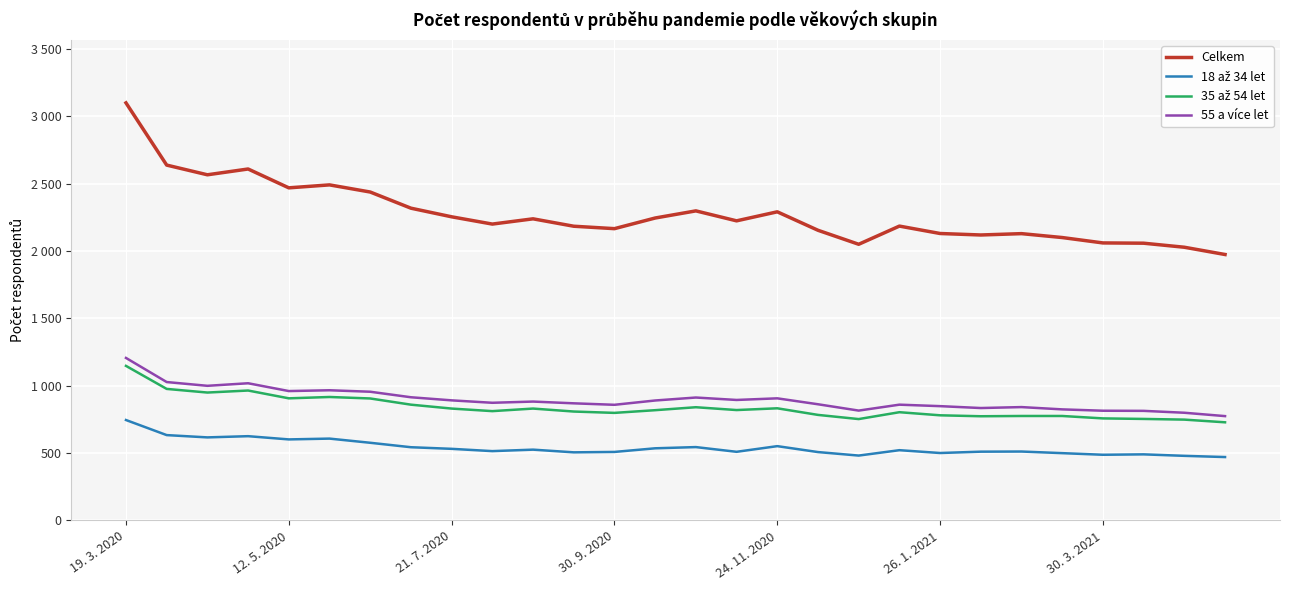

What is the value of the 55 a více let point at the 20th from the left?

860